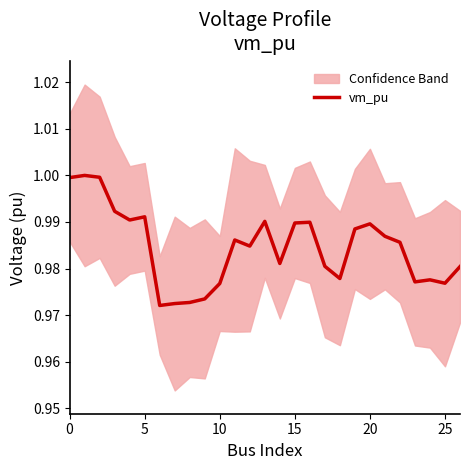

Which has a higher value, 15 or 26?

15